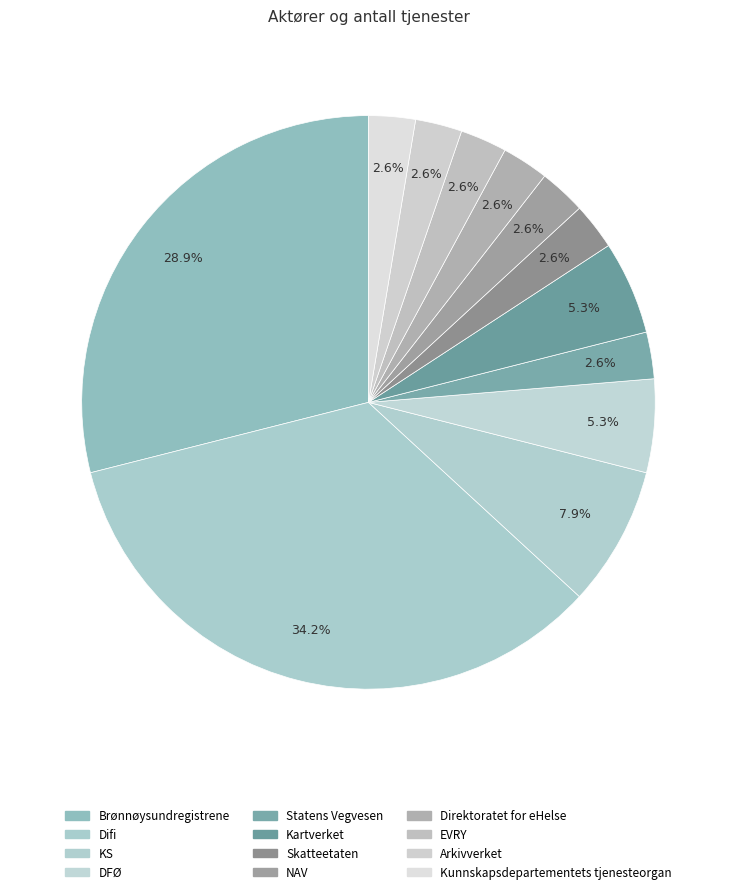

Combined, do Difi and Brønnøysundregistrene account for over 50%?

Yes